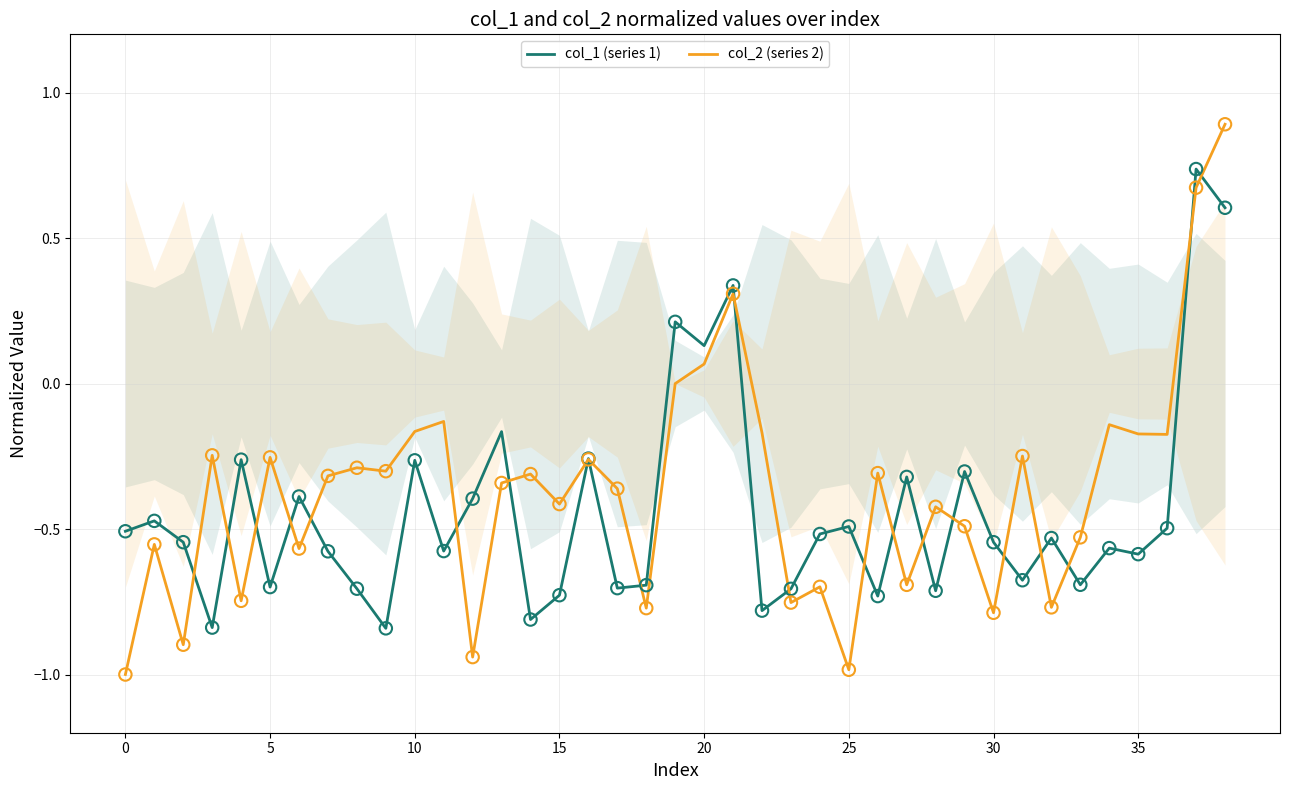

At which category is the sum across all series the highest?

38